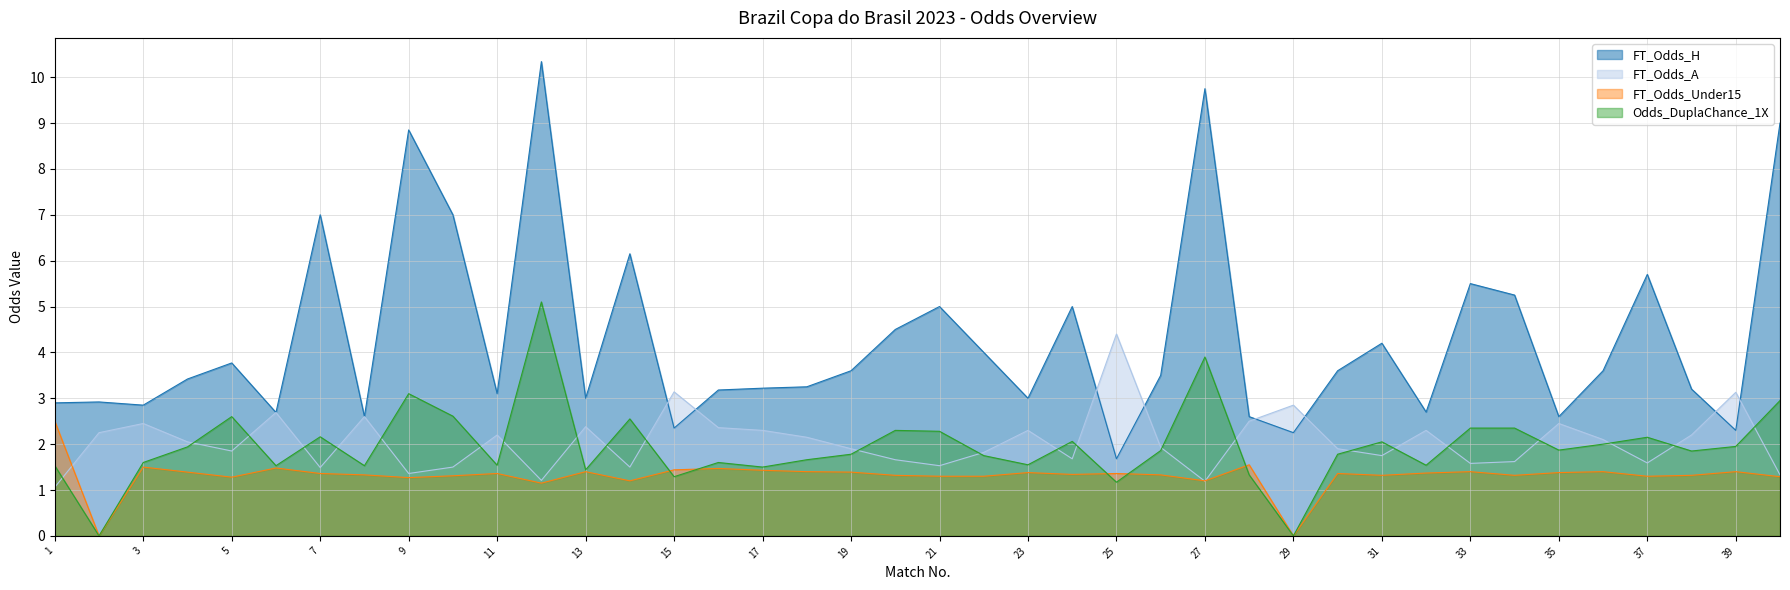

What is the total value across all series at 23?

8.2